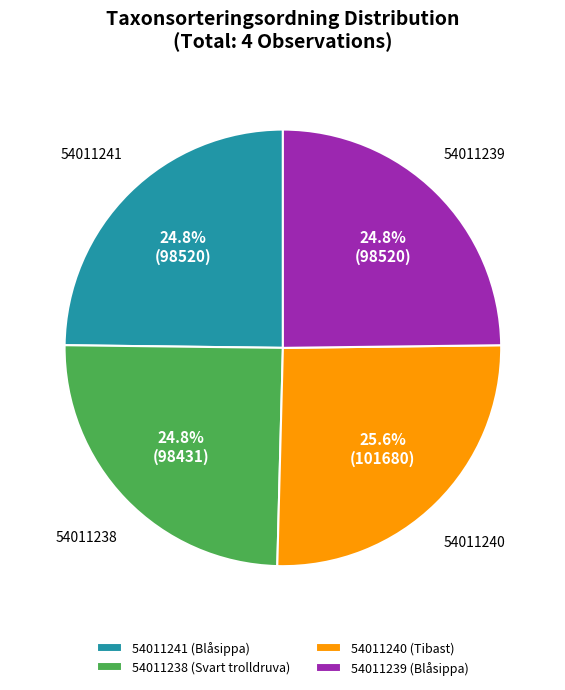

How much of the chart is everything except 54011238 (Svart trolldruva)?

75.2%